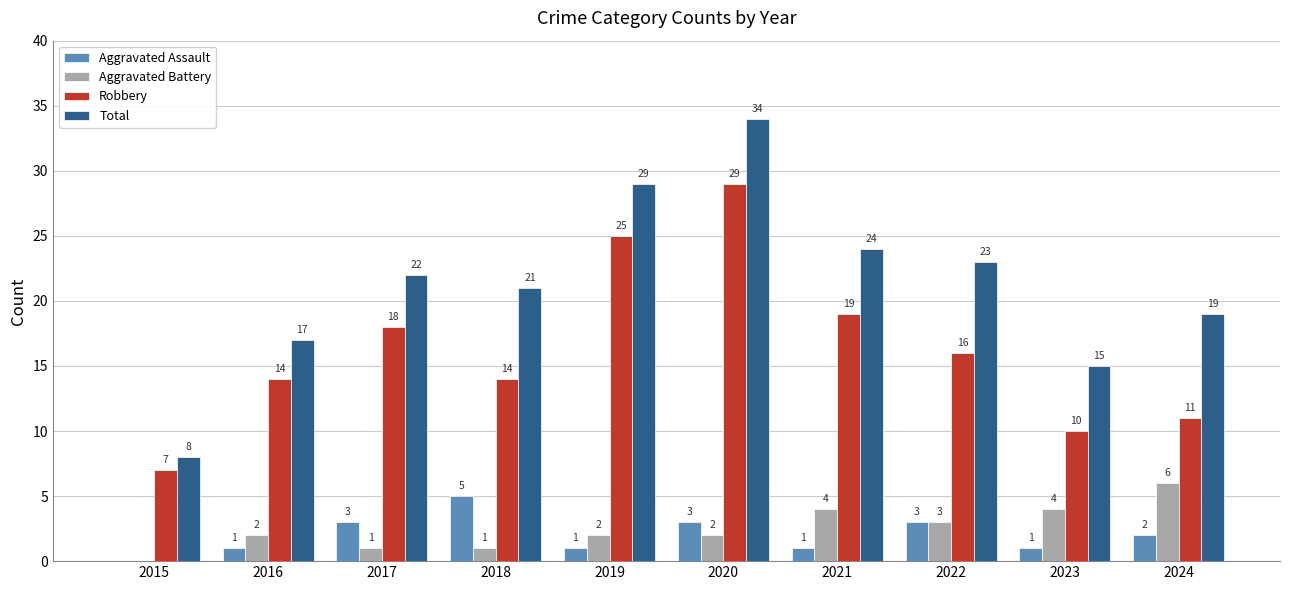

What is the highest value of the Total series?

34